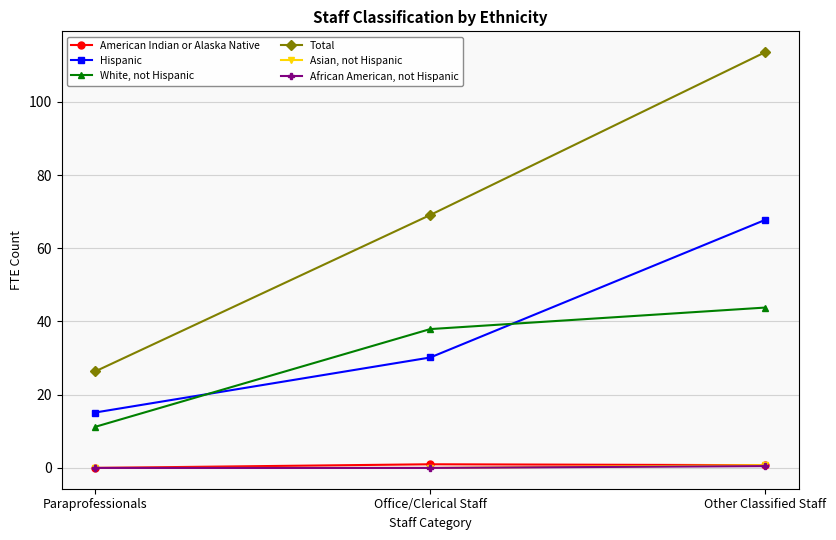

Rank the categories by White, not Hispanic value from lowest to highest.

Paraprofessionals, Office/Clerical Staff, Other Classified Staff